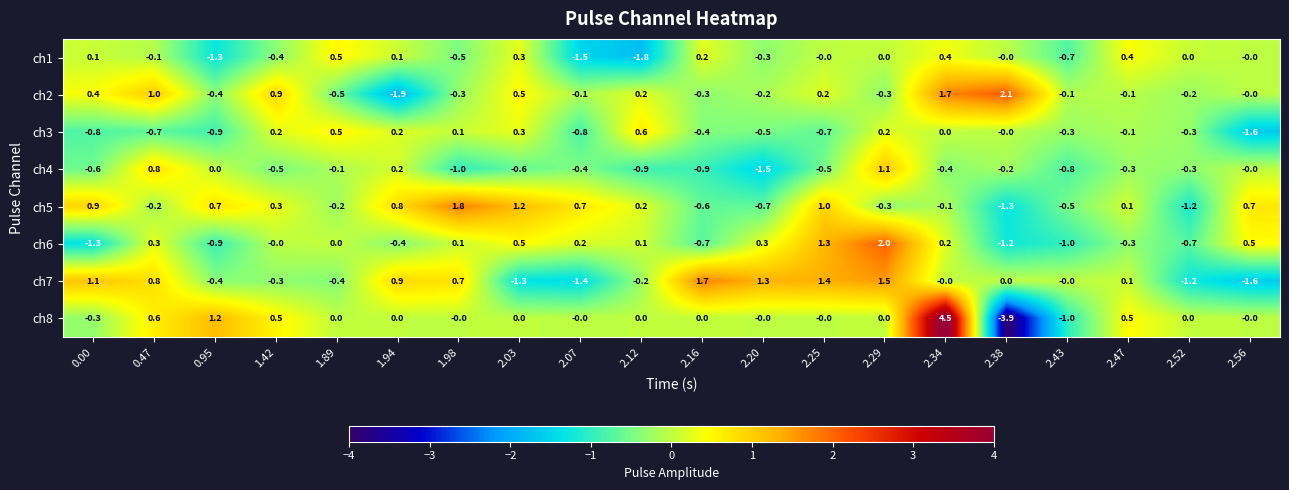

At 0.00, list the series in order from largest to smallest.

ch7, ch5, ch2, ch1, ch8, ch4, ch3, ch6